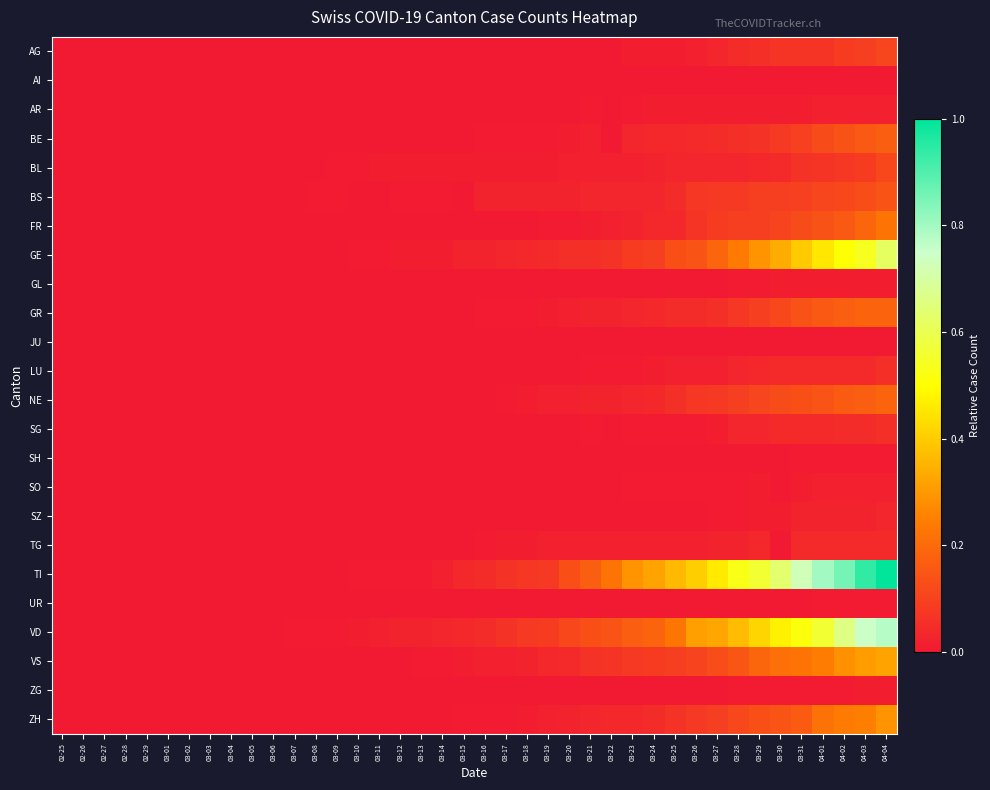

At how many categories does at least one series exceed 0?

29